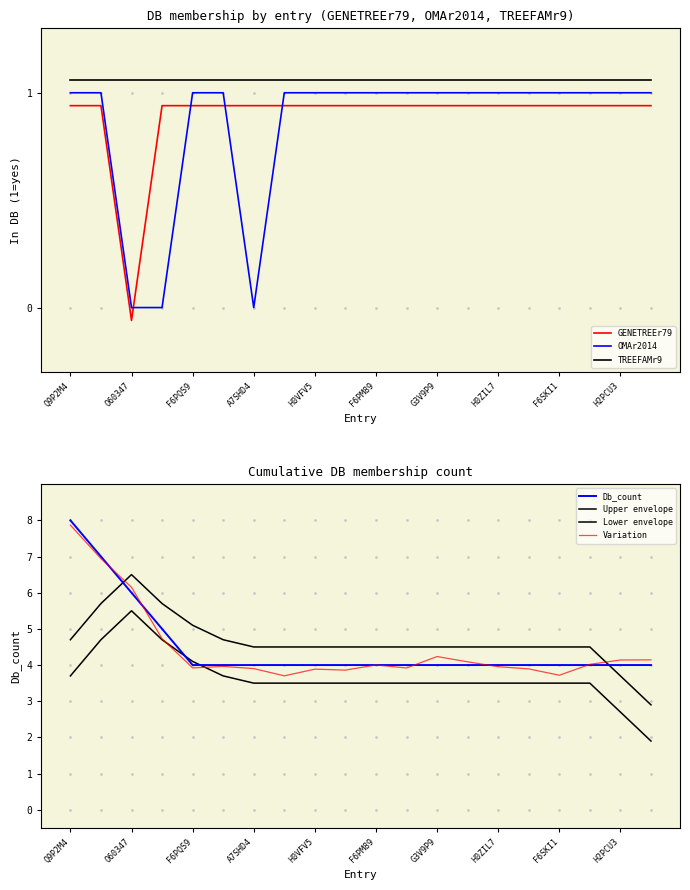

Does the chart have visible grid lines?

No